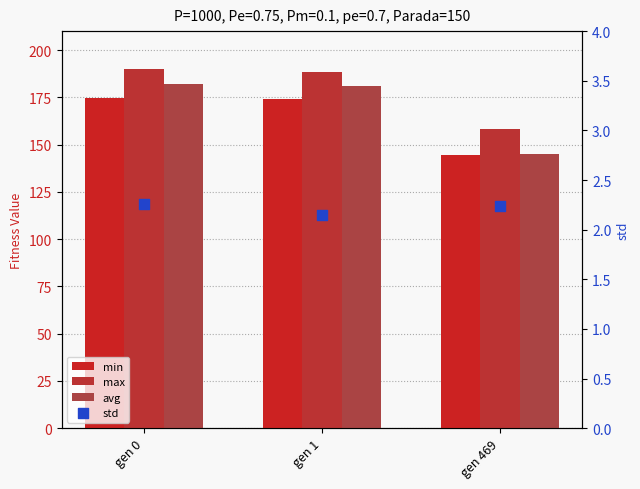

Is the value of std at gen 0 greater than the value of min at gen 0?

No